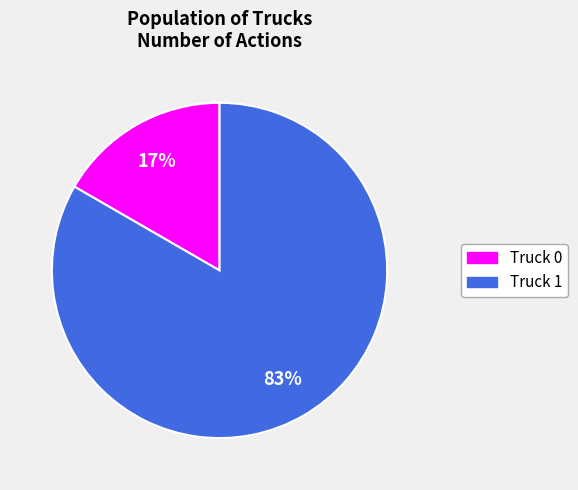

How many slices are in this pie chart?

2